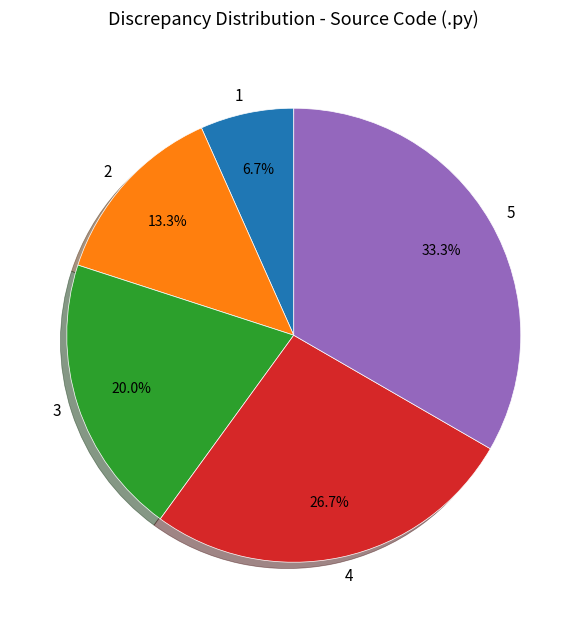

To the nearest percent, what is the combined percentage of 4 and 2?

40%